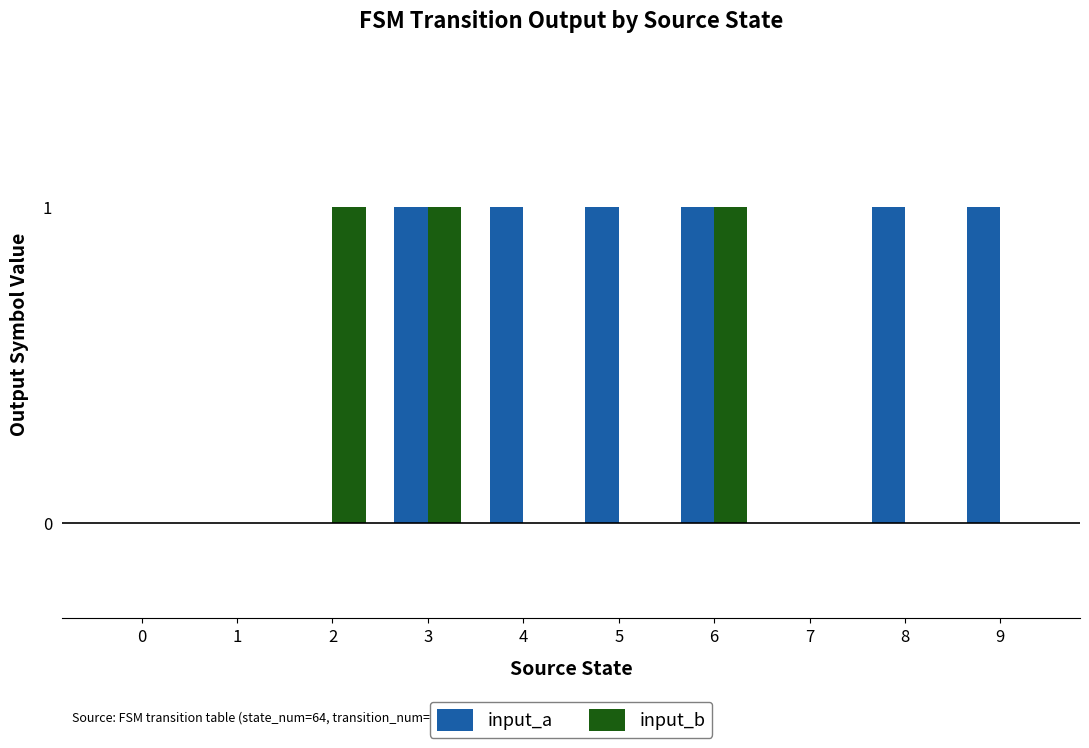

True or false: input_a has a value of 1 at 9.

True